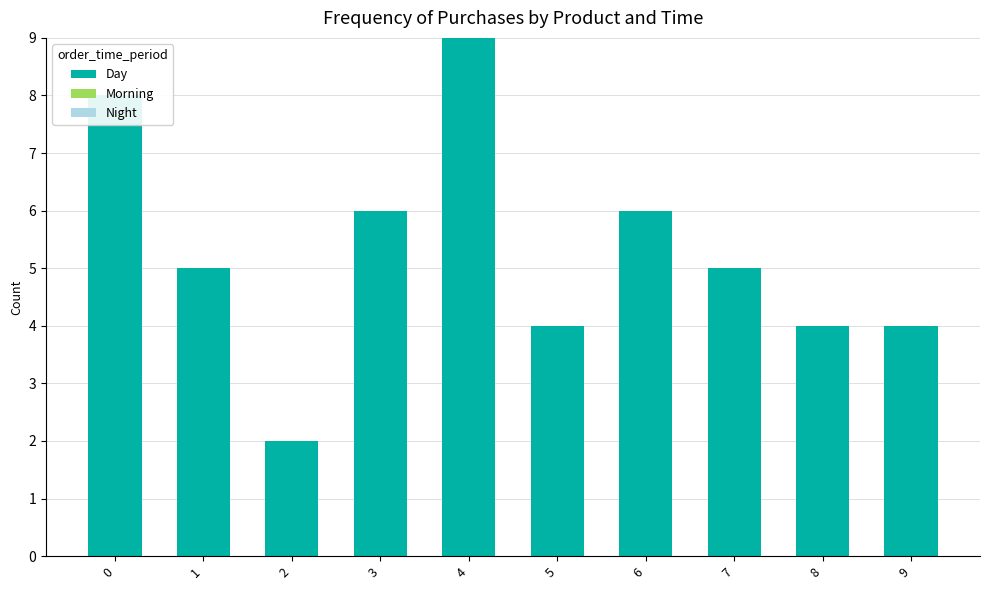

What is the ratio of the value at 9 to the value at 1?

0.8